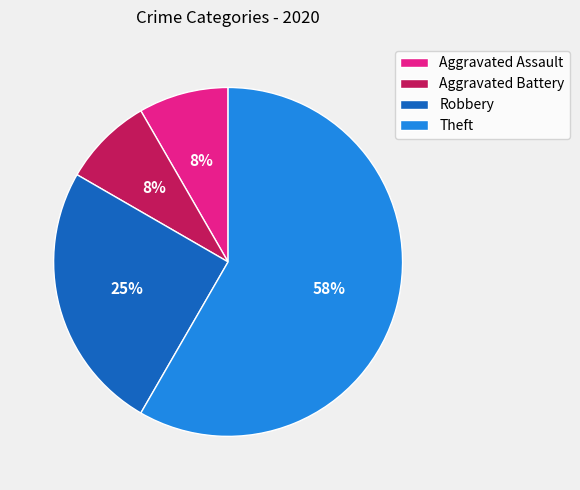

Between Theft and Robbery, which is larger?

Theft